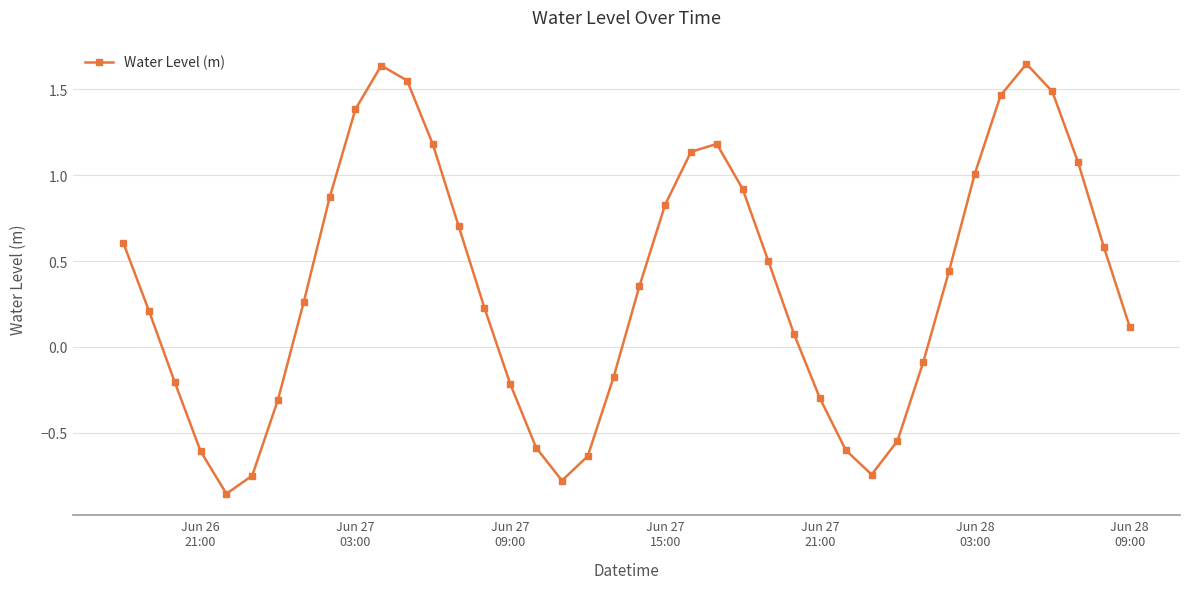

Does the chart display data point markers on the line(s)?

Yes